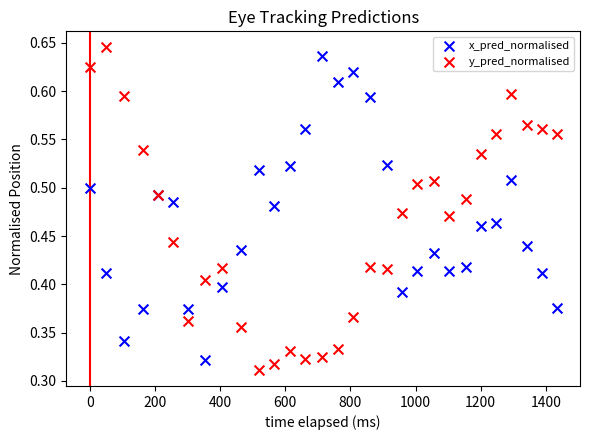

Which series reaches the maximum Y coordinate?

y_pred_normalised